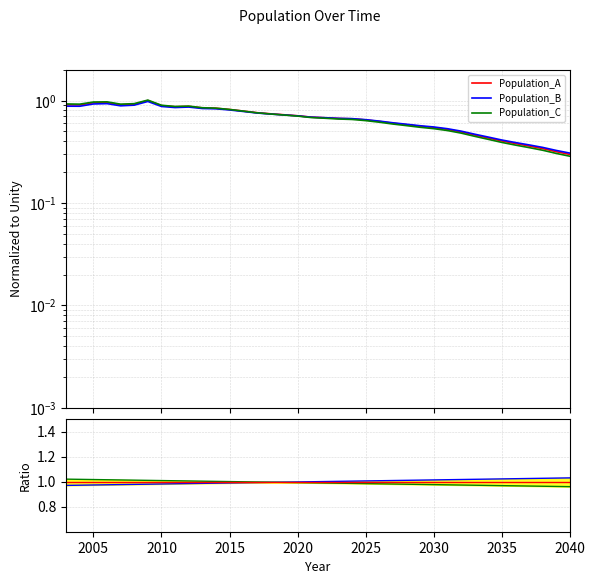

Reading left to right, transcribe all the data shown in this chart.

0.9	0.9	1.0	1.0	0.9	0.9	1.0	0.9	0.9	0.9	0.8	0.8	0.8	0.8	0.8	0.7	0.7	0.7	0.7	0.7	0.7	0.7	0.6	0.6	0.6	0.6	0.6	0.5	0.5	0.5	0.5	0.4	0.4	0.4	0.4	0.3	0.3	0.3